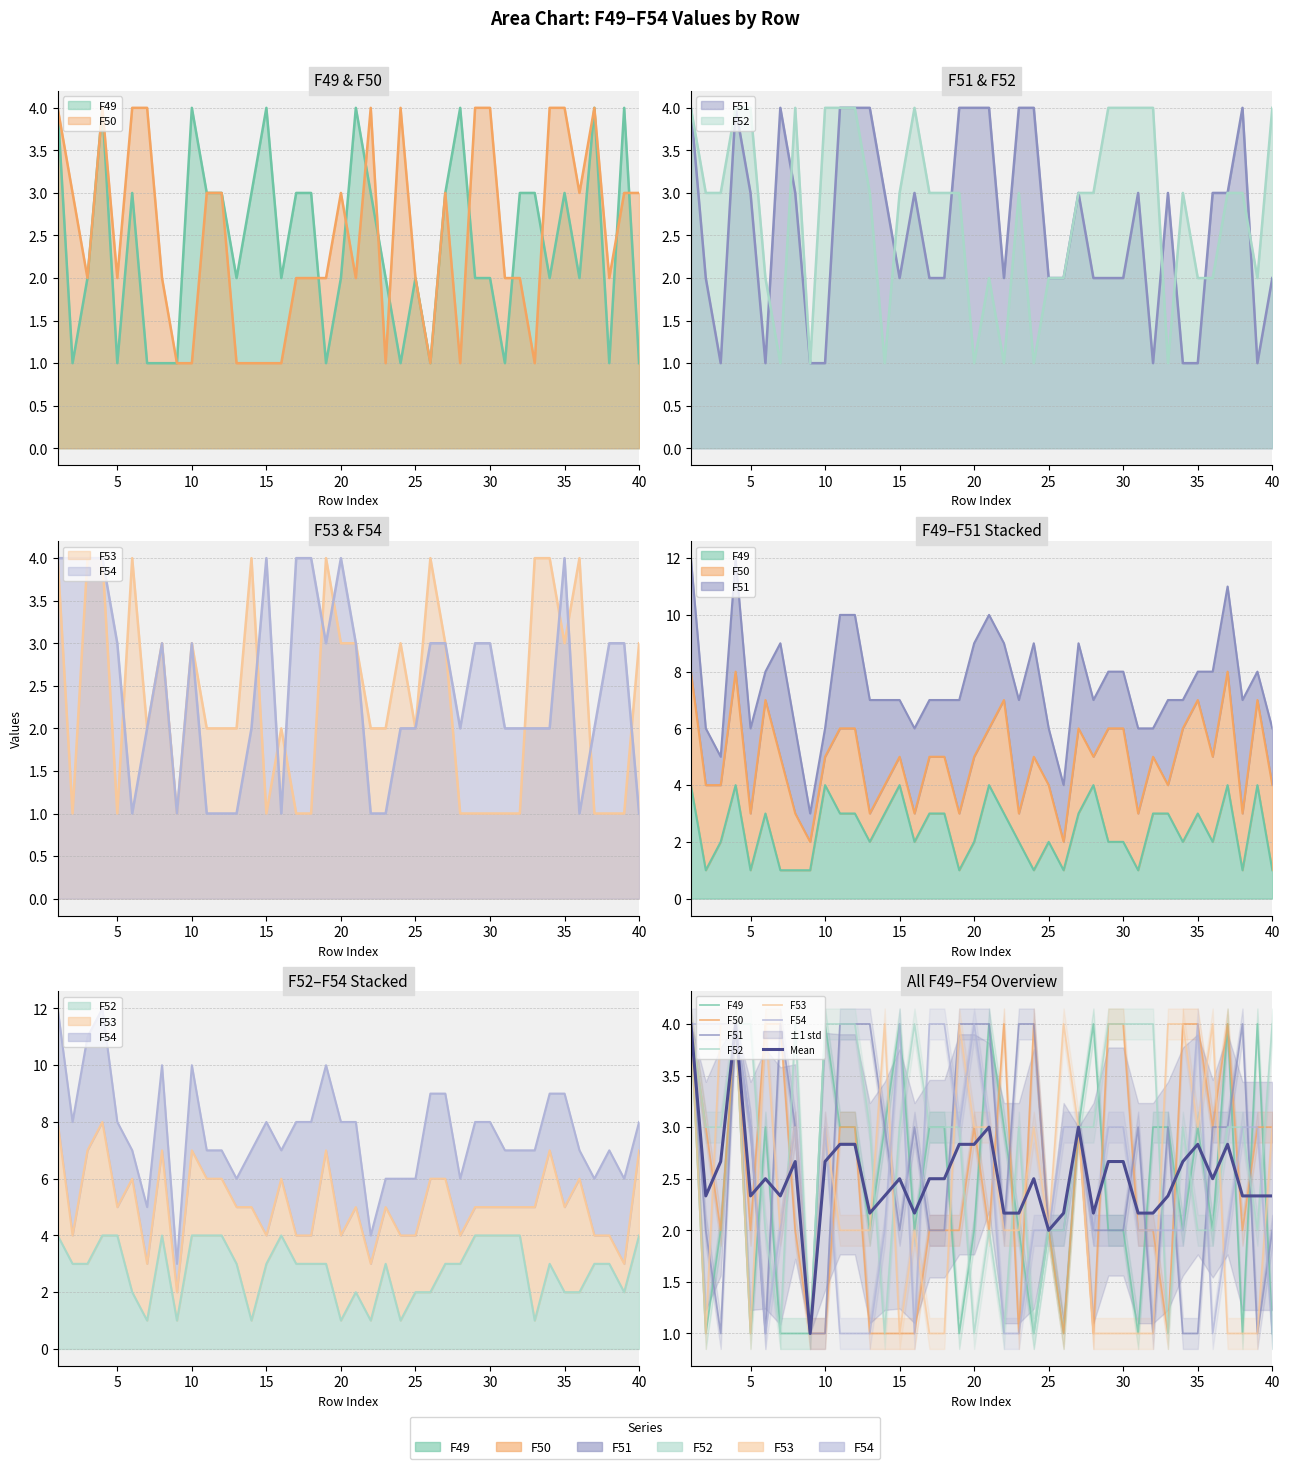

Does the chart have visible grid lines?

Yes